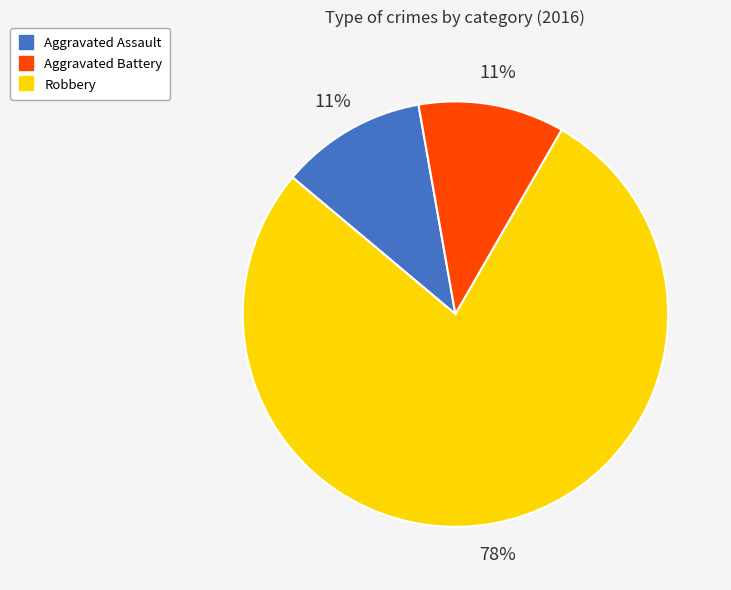

How many slices are in this pie chart?

3